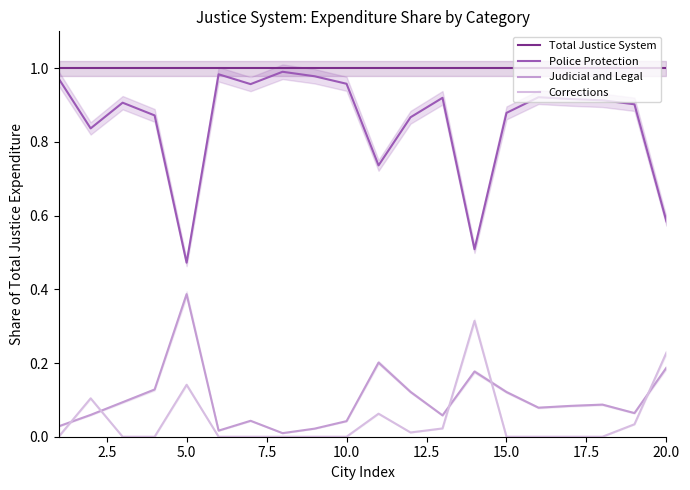

True or false: Total Justice System and Judicial and Legal intersect in this chart.

False